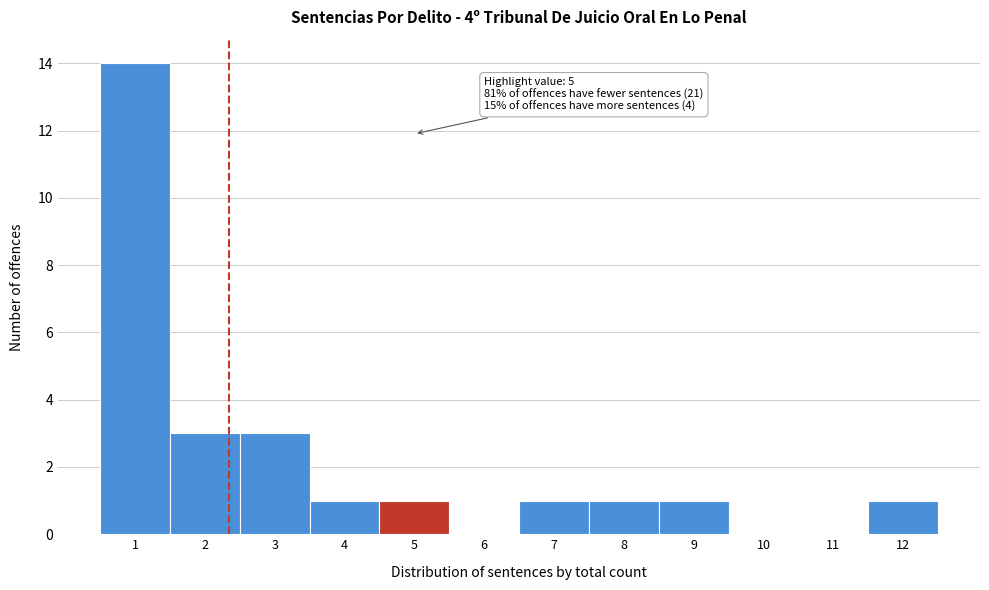

Reading left to right, what are all the values shown in this chart?

1=14	2=3	3=3	4=1	5=1	6=0	7=1	8=1	9=1	10=0	11=0	12=1